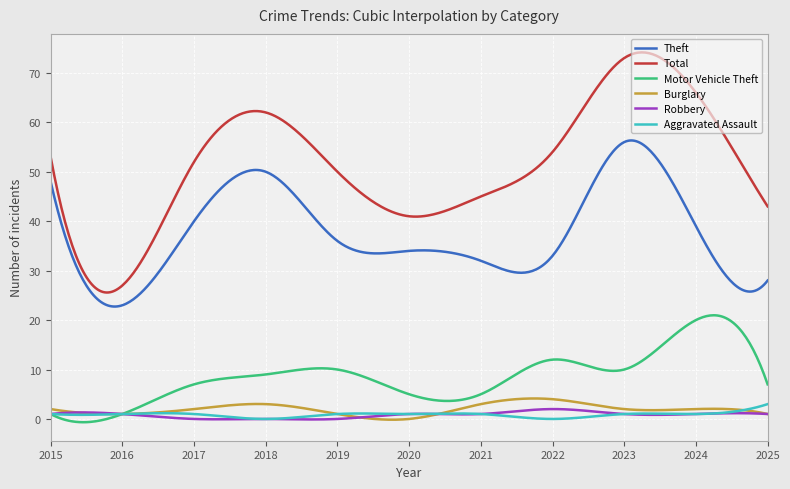

Which series has the largest total across all categories?

Total